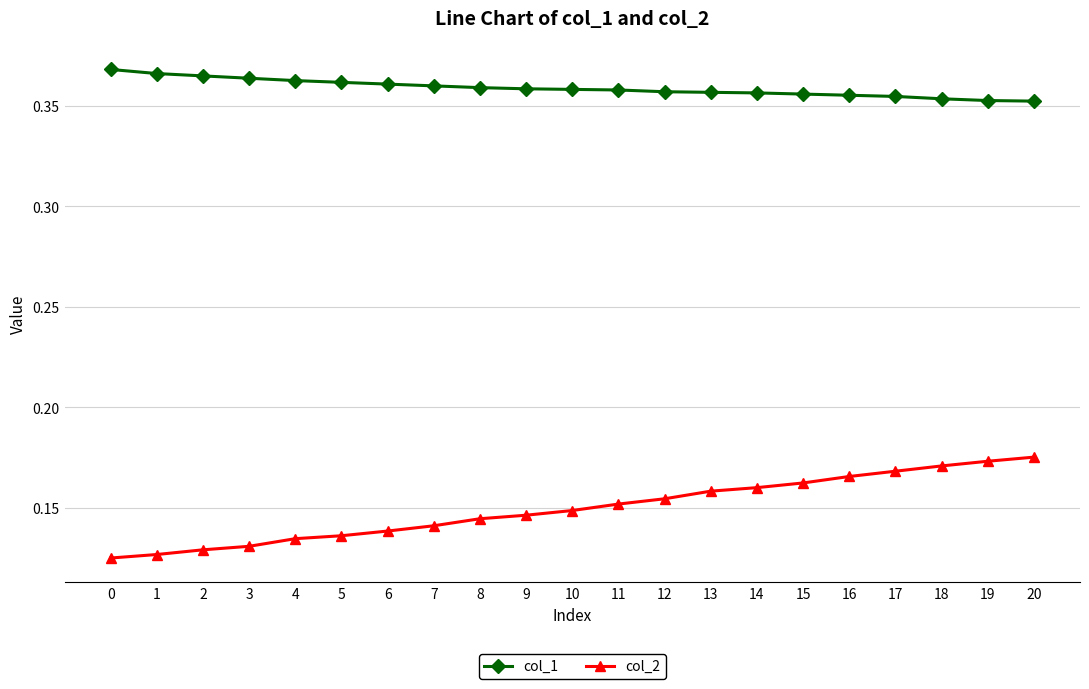

Rank the series at 16 from lowest to highest value.

col_2, col_1